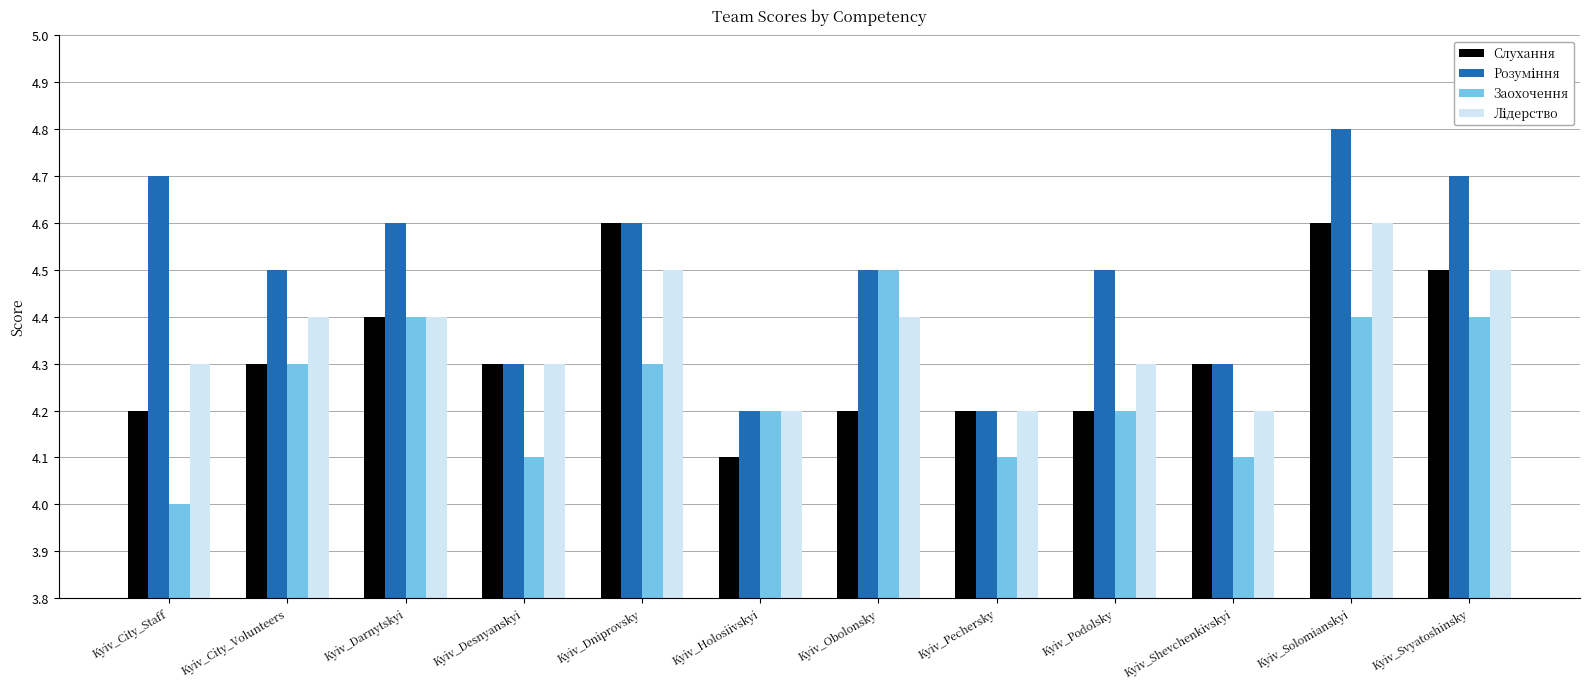

What is the difference between the second highest and minimum values in the Заохочення series?

0.4